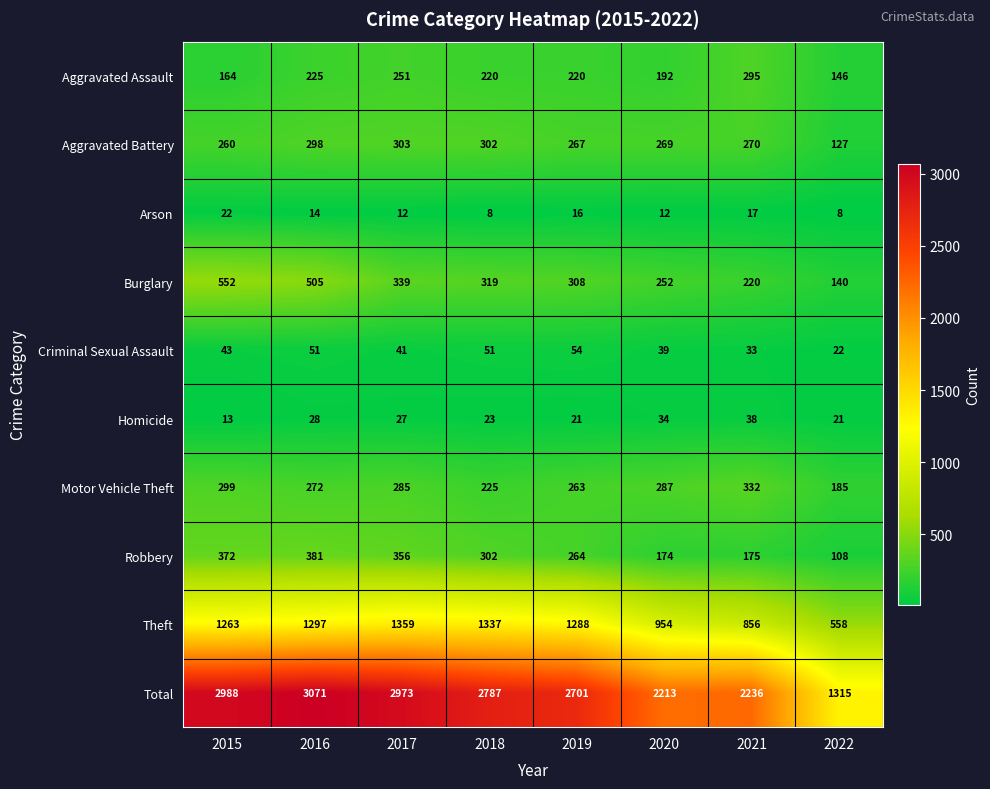

Which series has the largest range (max minus min)?

Total